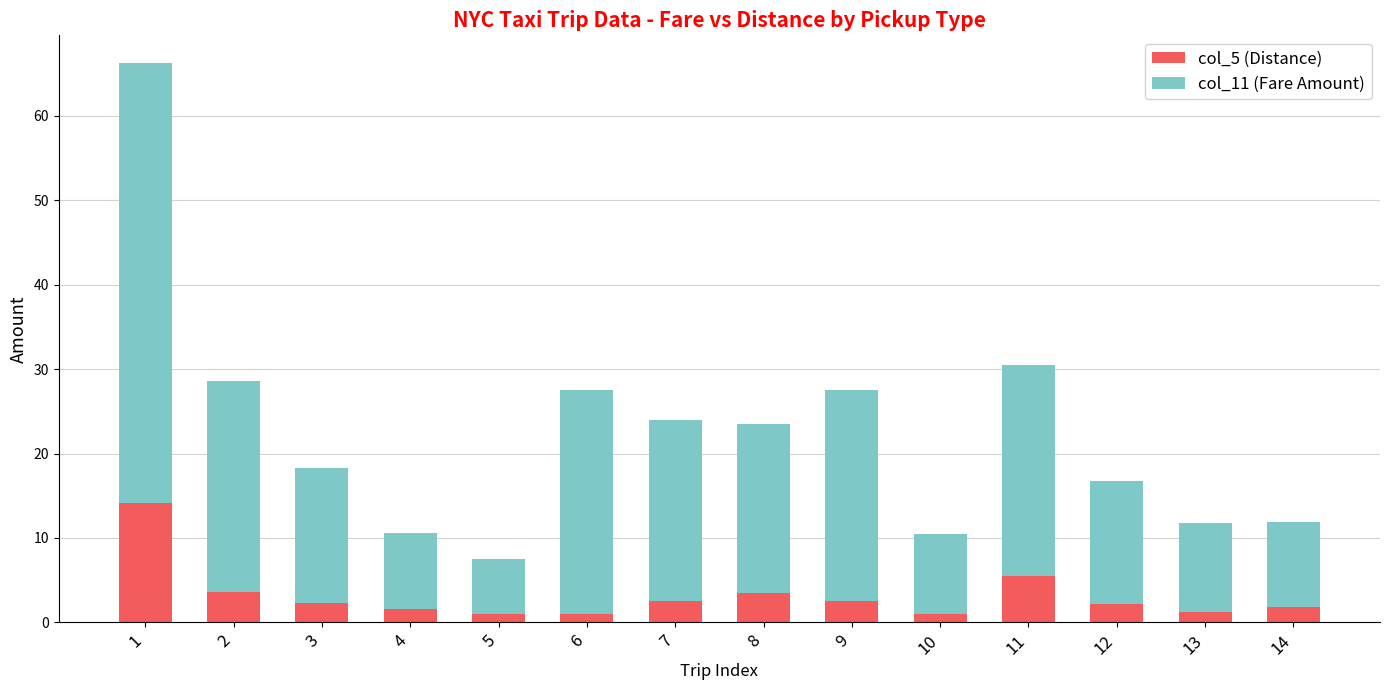

What is the total value across all series at 9?

27.5